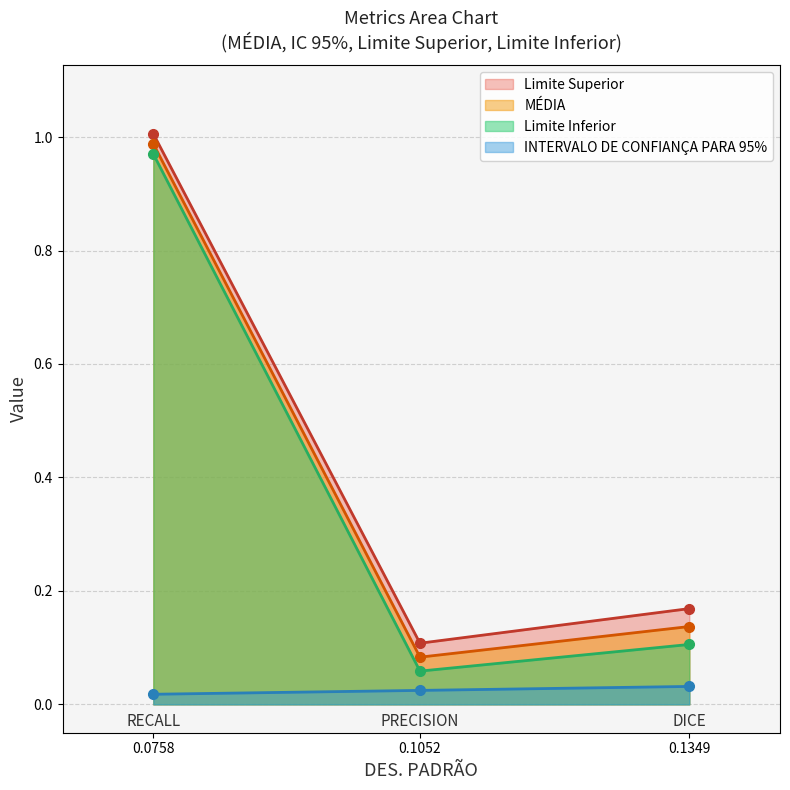

Rank the categories by Limite Inferior value from highest to lowest.

0.0758, 0.1349, 0.1052